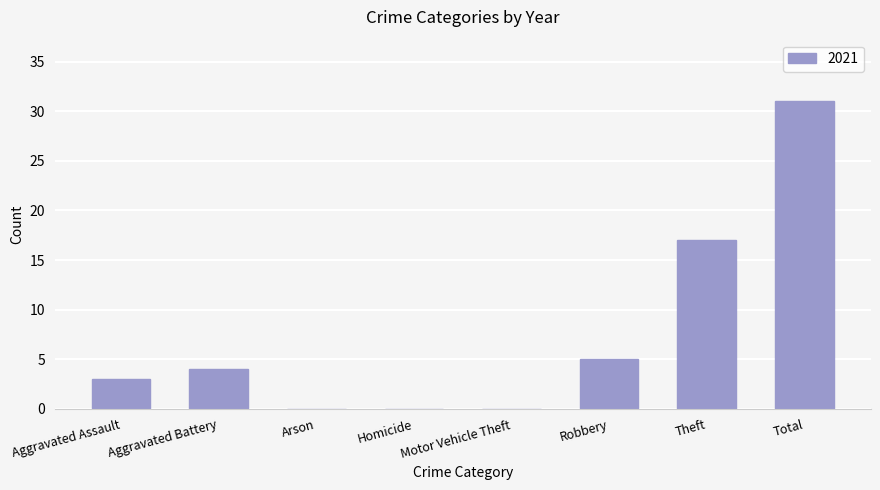

What is the maximum value shown in the chart?

31